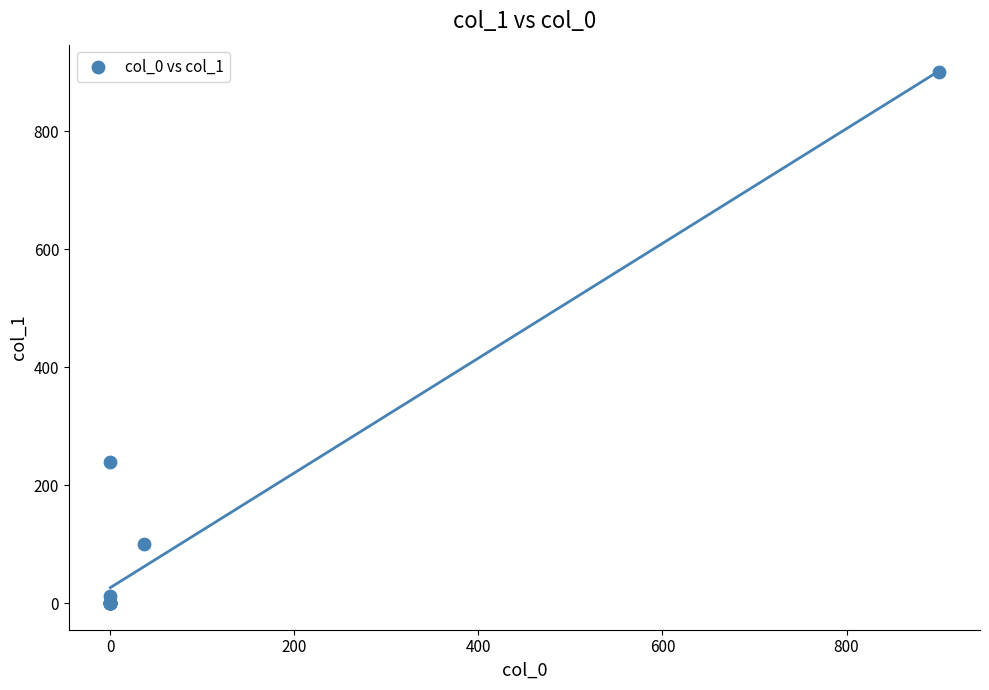

What Y value in the scatter plot is closest to 450?

240.0